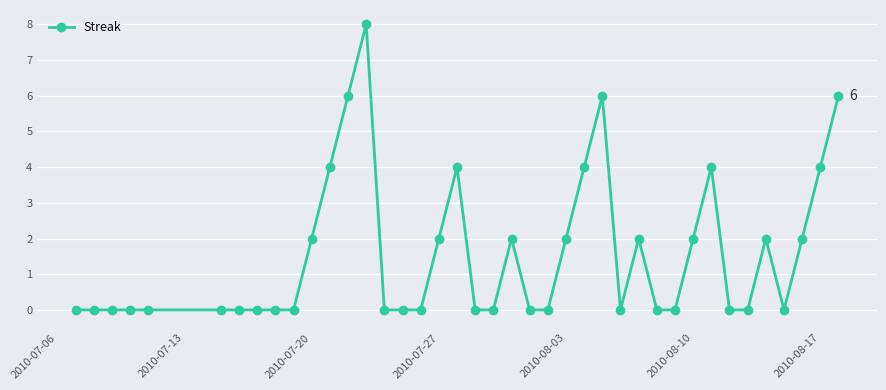

What is the value of the 38th point from the left?

2